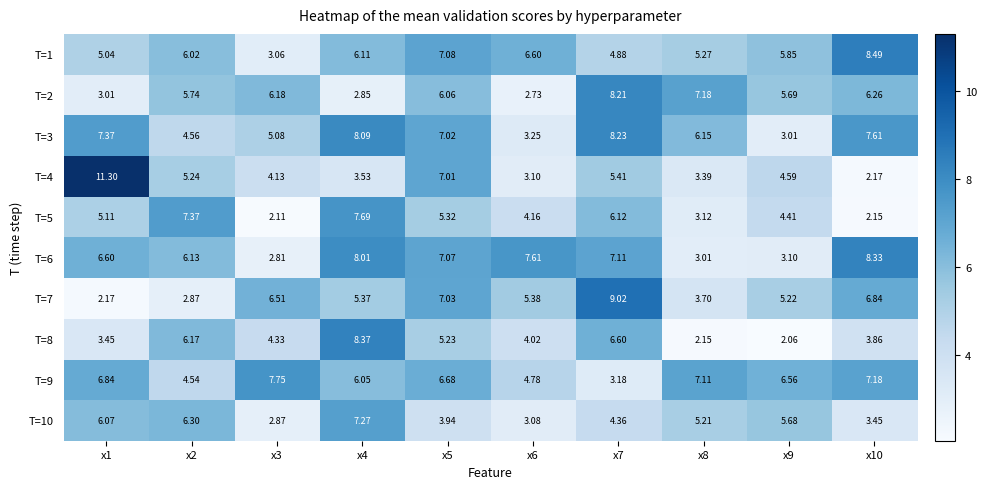

Is the value of T=6 at x1 greater than the value of T=5 at x7?

Yes